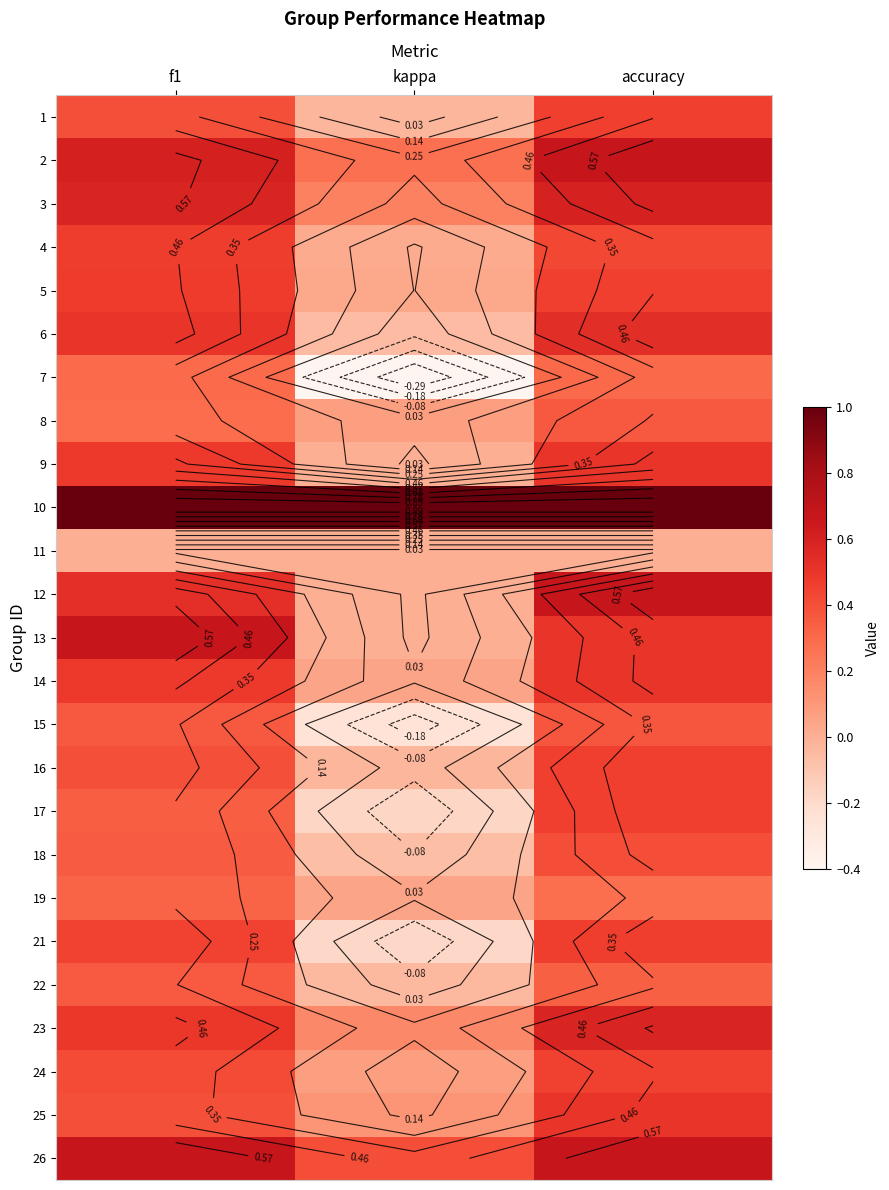

Is the value of 24 at kappa greater than the value of 17 at kappa?

Yes